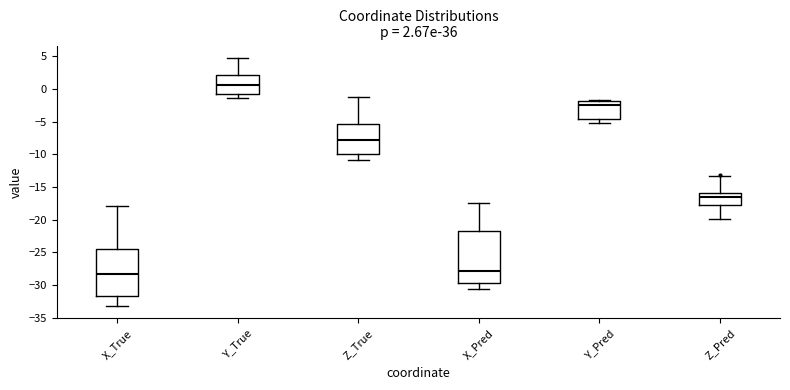

Which box's median line is the highest?

Y_True